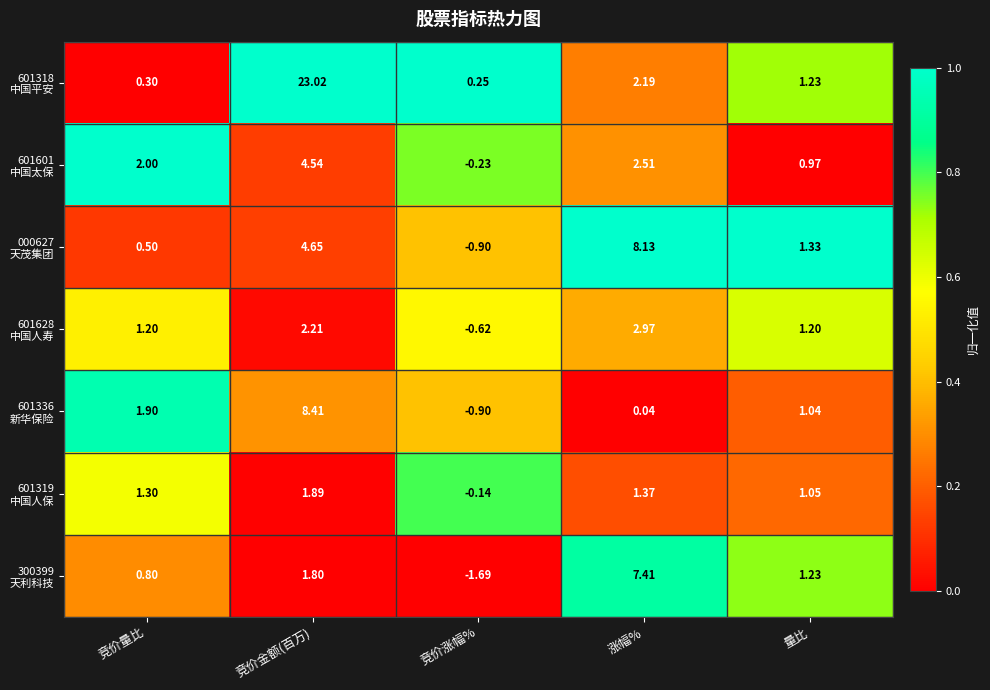

Which category has the lowest value across all series?

竞价涨幅%